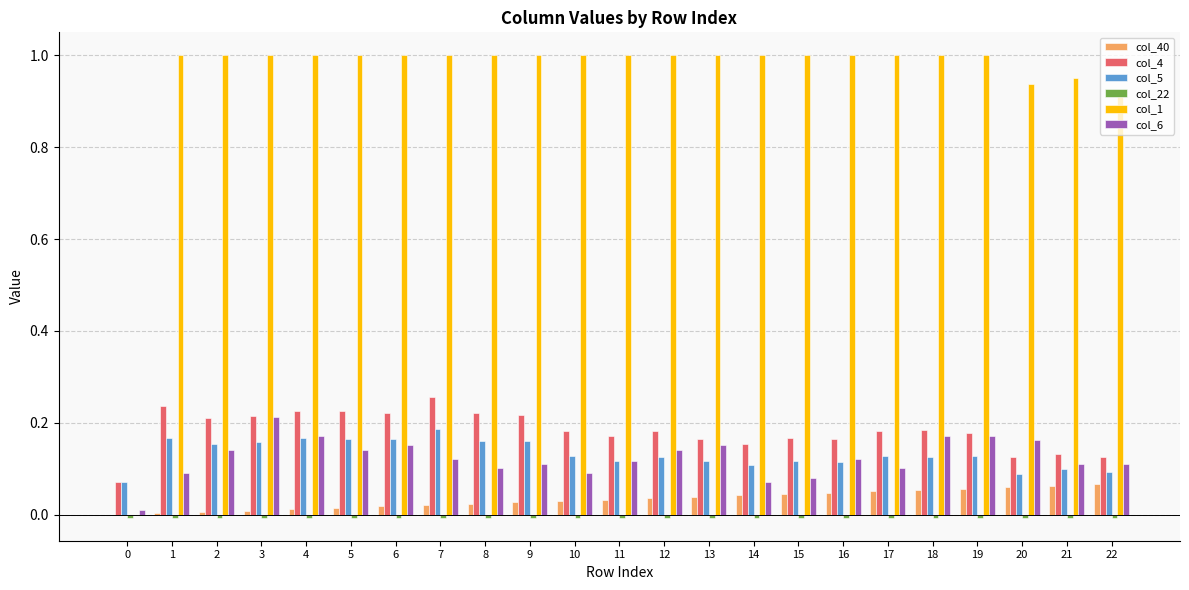

Is it true that col_6 equals 0.1 at 16?

True